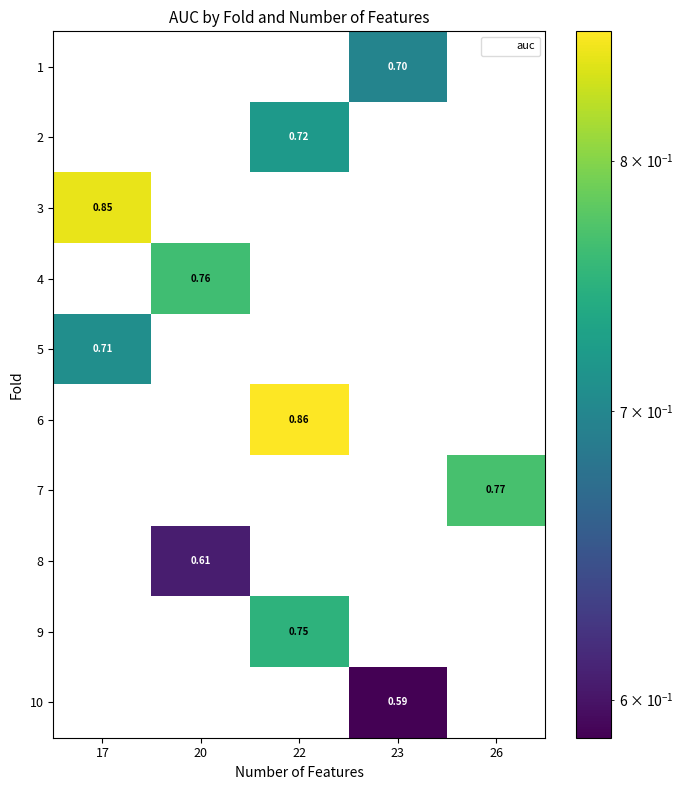

Count the number of categories in the chart.

5